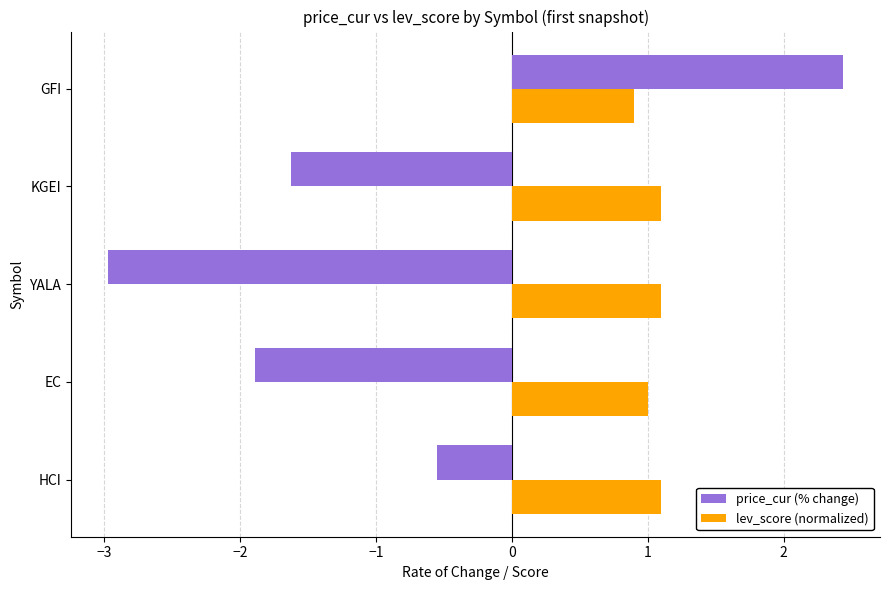

What is the lowest value of the price_cur (% change) series?

-3.0